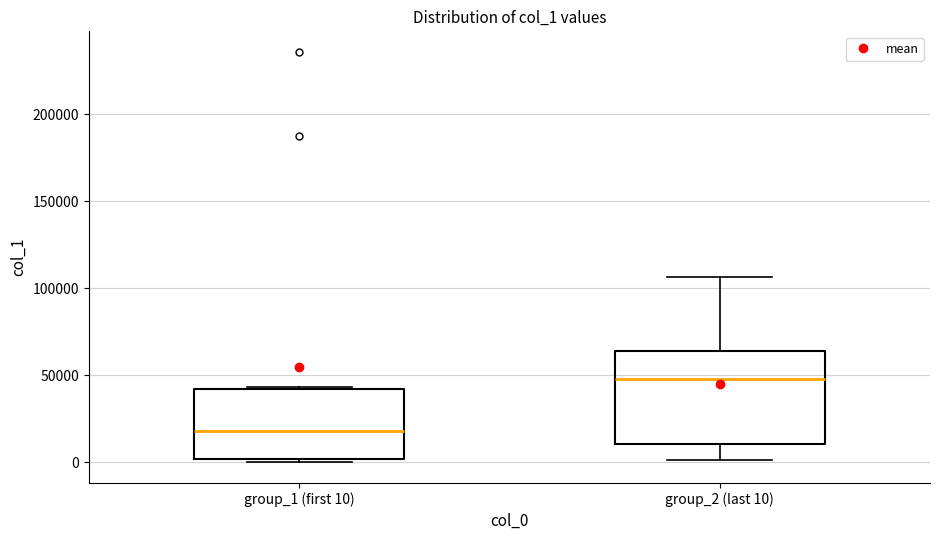

Reading left to right, read every box against the y-axis: the position of its median line, the range the box covers, and the ends of its whiskers. The values are not printed on the chart, so give them approximately, as read against the axis.

group_1 (first 10): median 20000, box 0 to 40000, whiskers 0 (just below the box's lower edge) to 45000
group_2 (last 10): median 50000, box 10000 to 65000, whiskers 0 to 105000